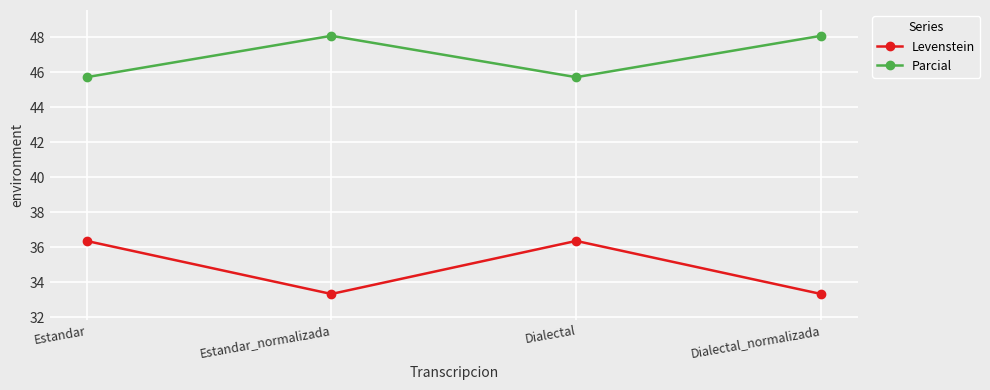

True or false: Levenstein and Parcial intersect in this chart.

False